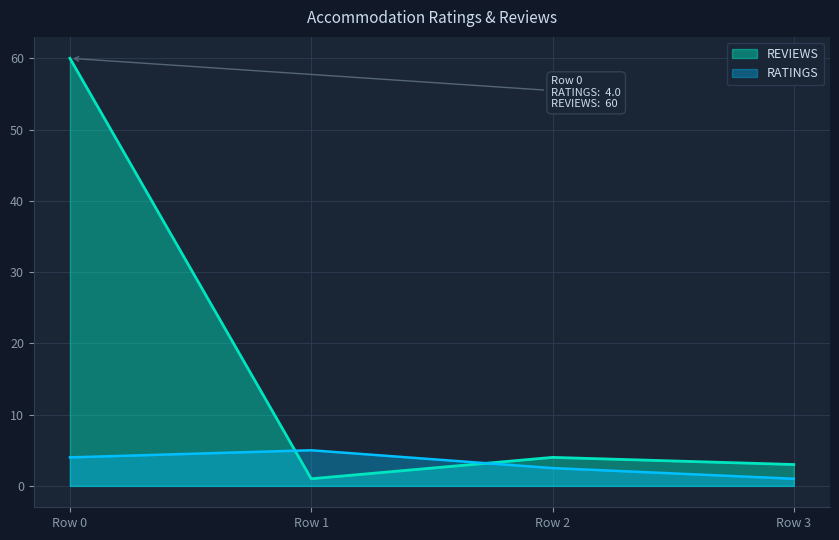

Which series changed the most between 2 and 3?

RATINGS